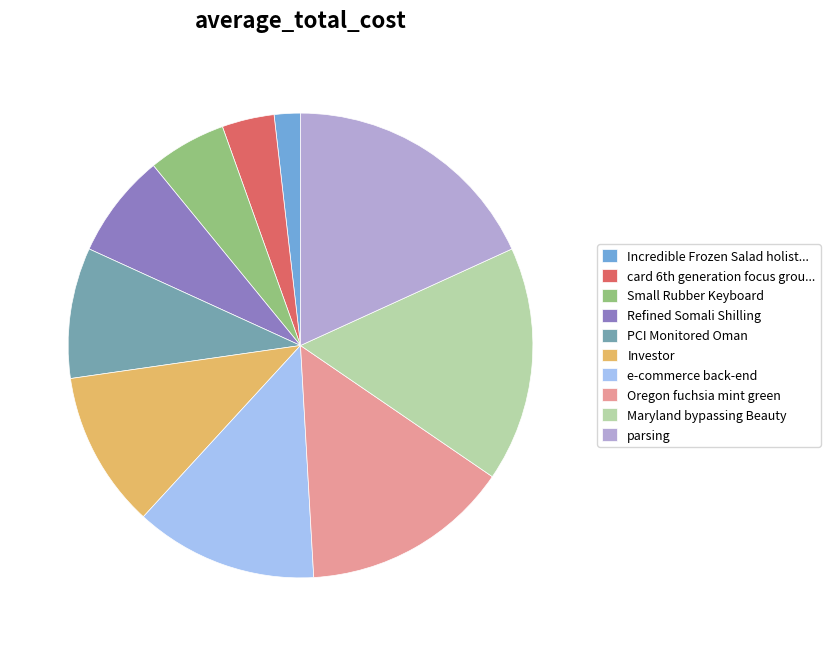

Rank the categories by value from highest to lowest.

parsing, Maryland bypassing Beauty, Oregon fuchsia mint green, e-commerce back-end, Investor, PCI Monitored Oman, Refined Somali Shilling, Small Rubber Keyboard, card 6th generation focus grou..., Incredible Frozen Salad holist...